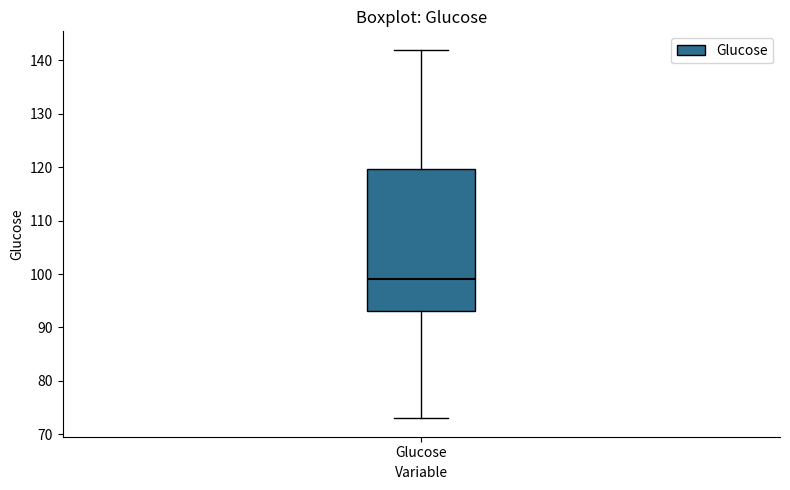

Transcribe this box plot: give where the median line is, the range the box spans, and where the two whiskers end, as read against the y-axis. The values are not printed on the chart, so give them approximately, as read against the axis.

median 99, box 93 to 120, whiskers 73 to 142